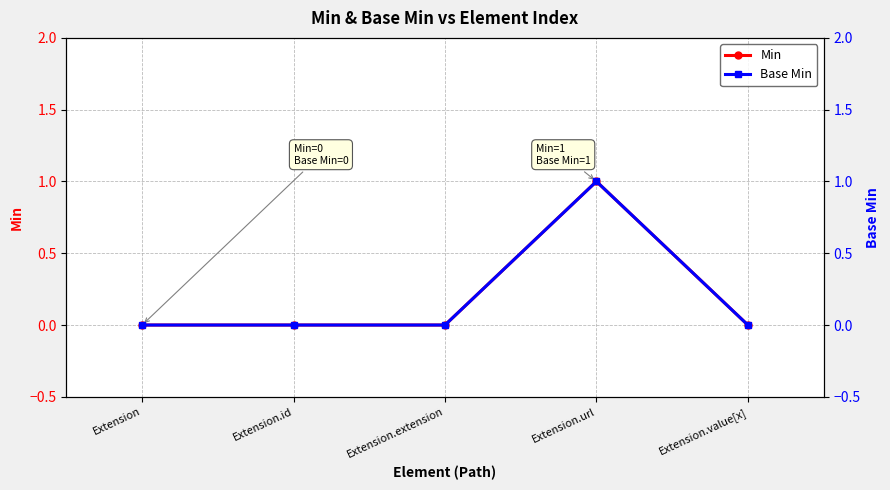

How many lines are shown in the chart?

2